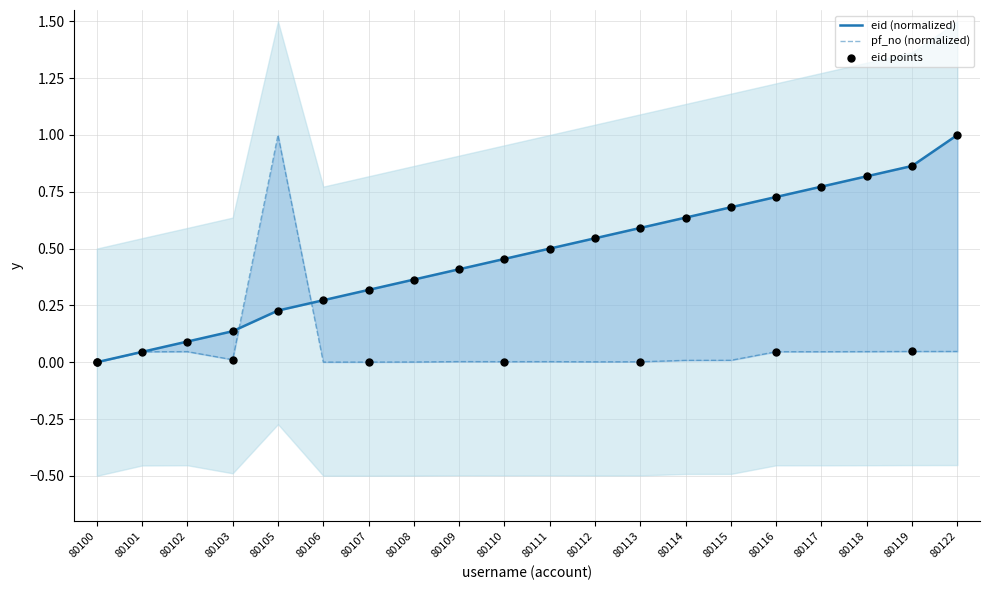

At which category is the sum across all series the highest?

80122